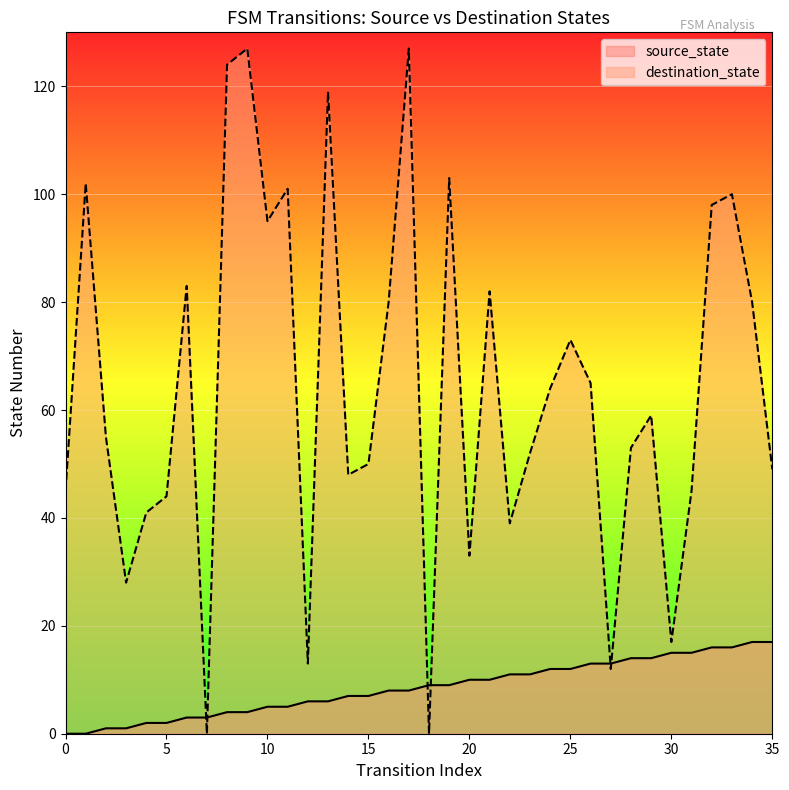

Which series has the largest total across all categories?

destination_state